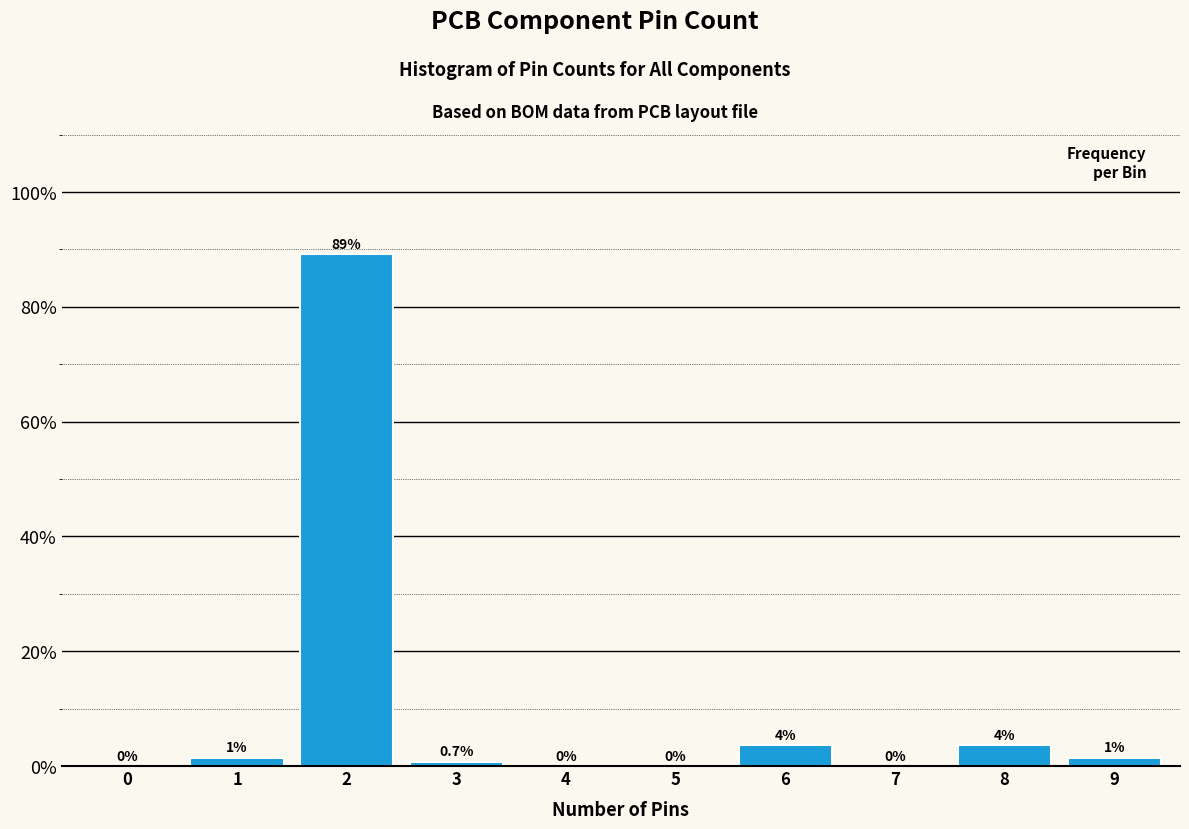

Between 6 and 0, which is larger?

6